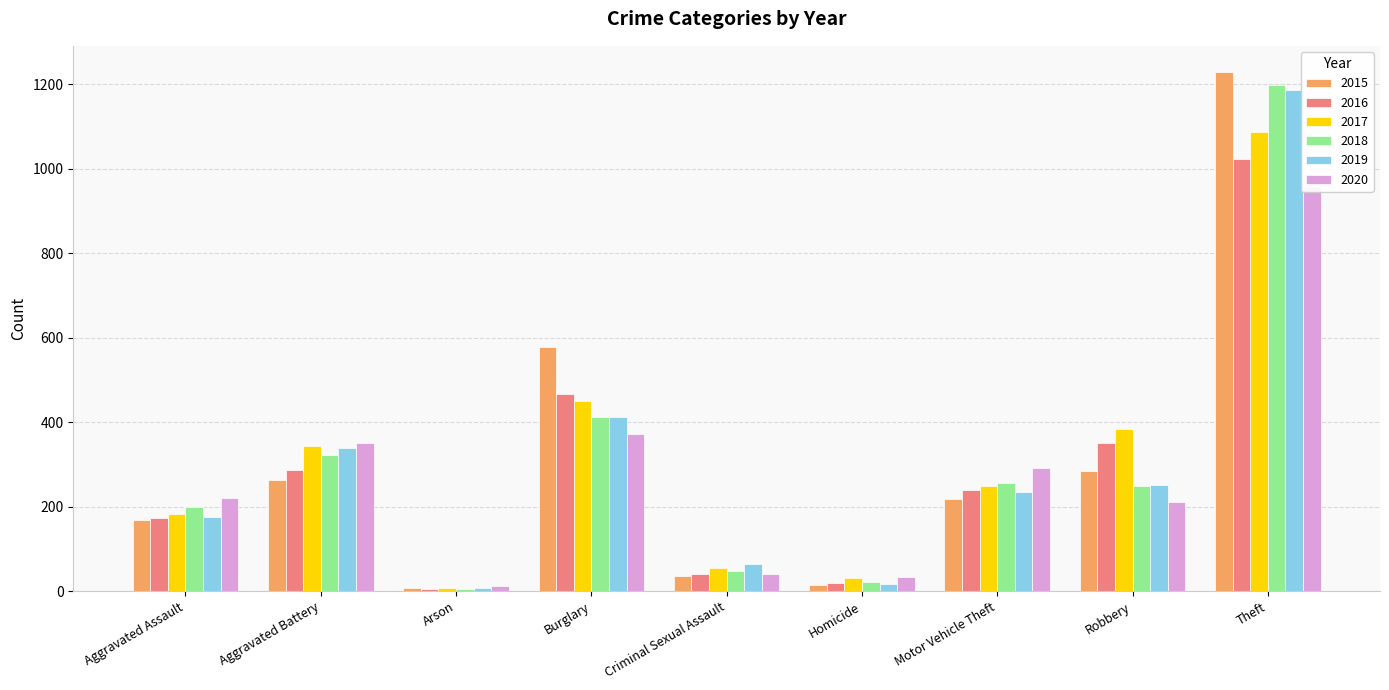

Are the bars grouped side by side (vs. stacked)?

Yes